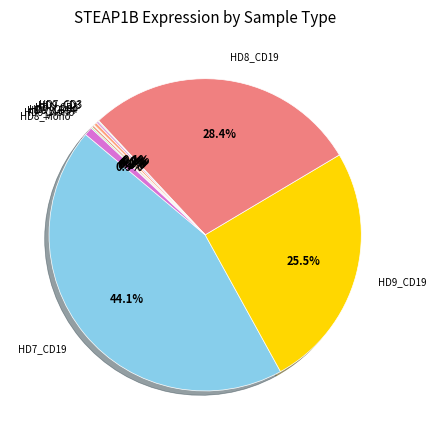

Is it true that HD8_Mono is 1% of the pie?

True